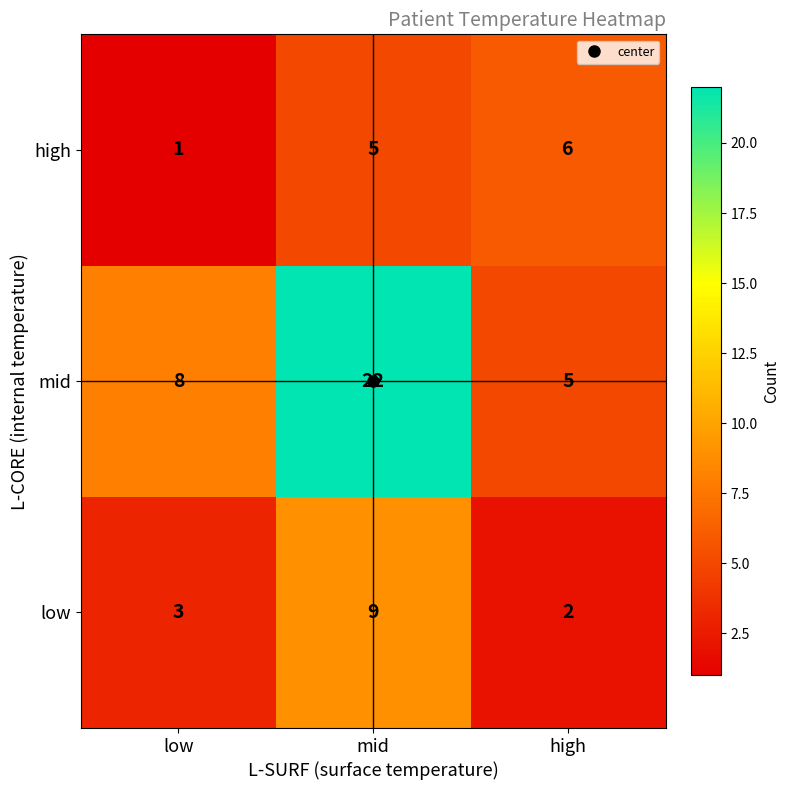

Where is mid nearest to the value 13?

low